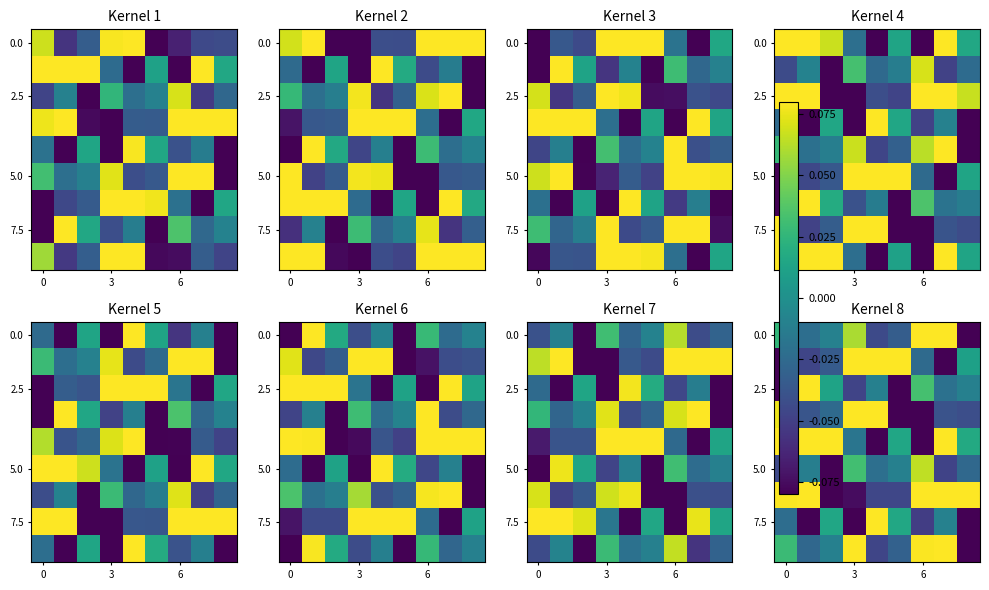

The value of row_6 at 6 is -0.1. True or false?

True